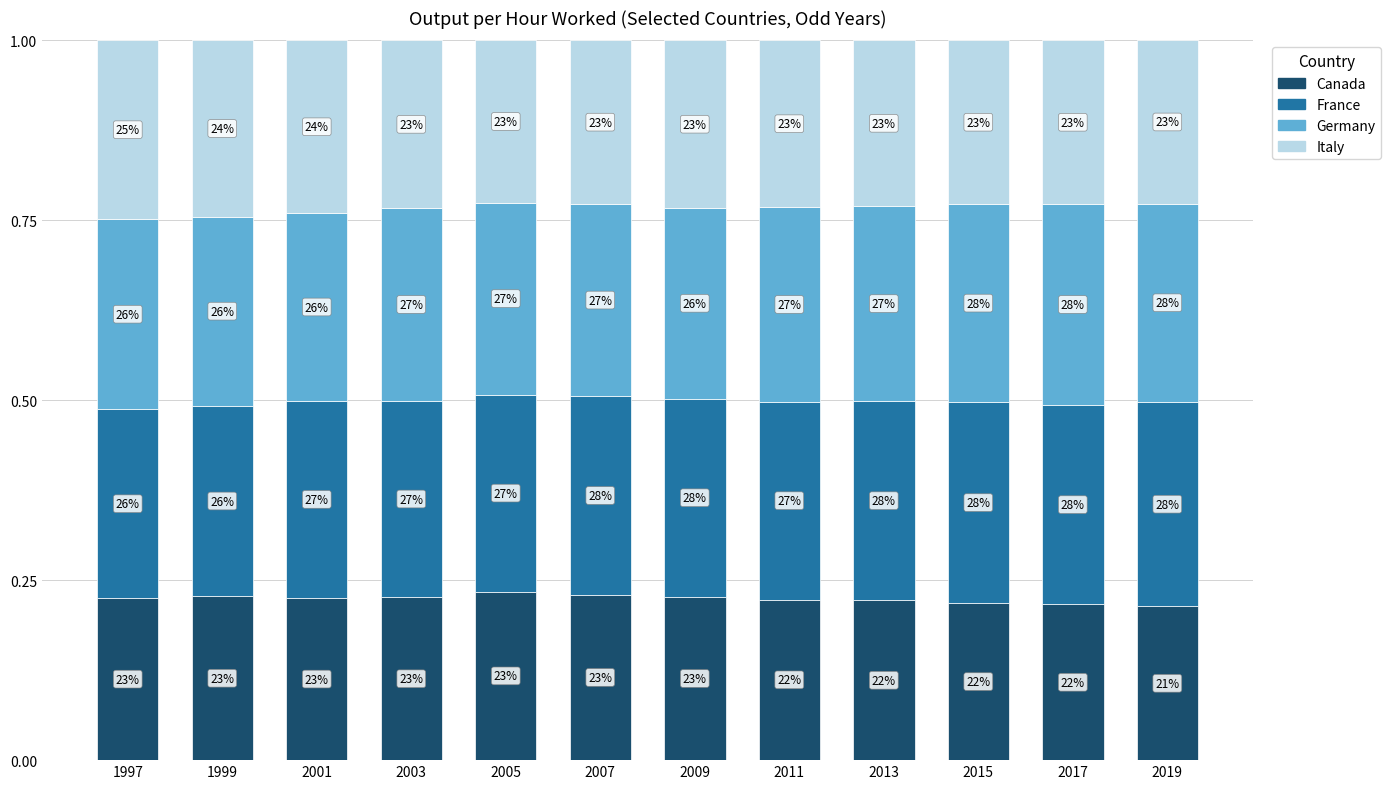

Which series has the largest total across all categories?

France